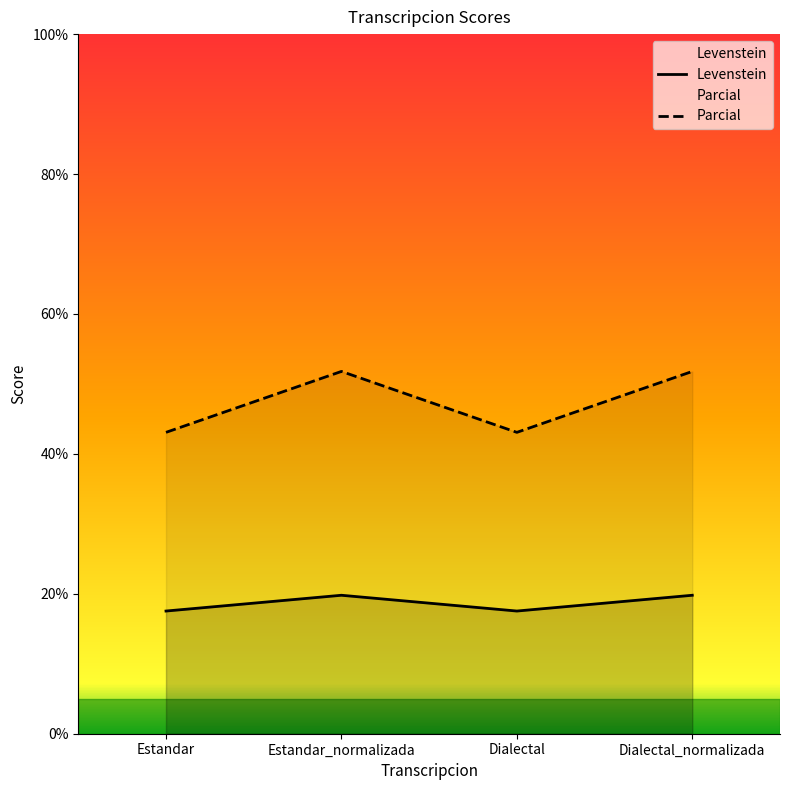

What is the label of the 2nd point from the right?

Dialectal